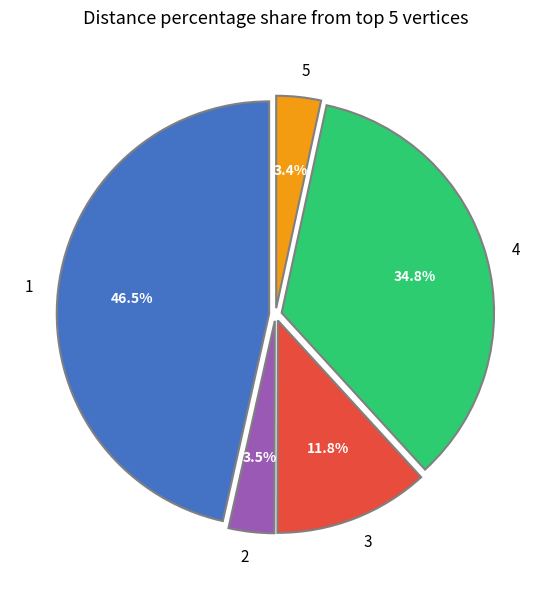

Is it true that 5 is 3% of the pie?

True